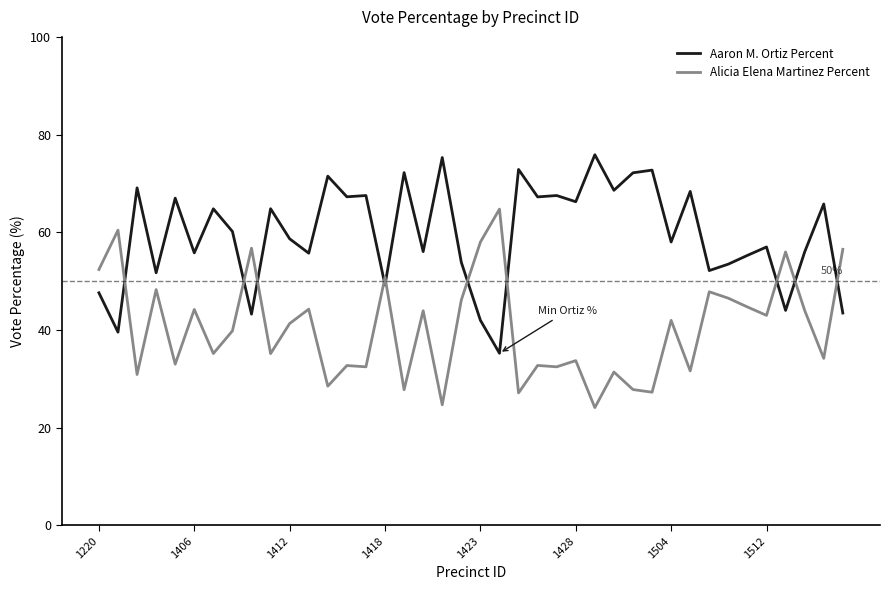

After their last crossing, which series has the higher values: Aaron M. Ortiz Percent or Alicia Elena Martinez Percent?

Alicia Elena Martinez Percent